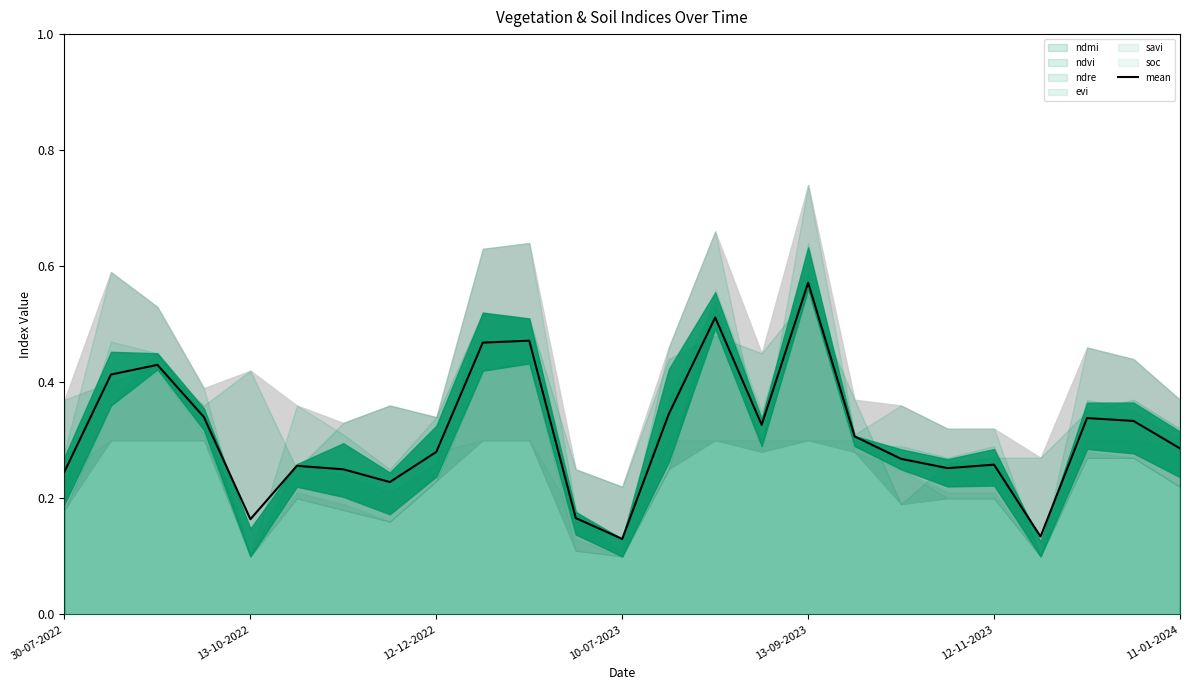

Which category has the highest value in the mean series?

13-09-2023